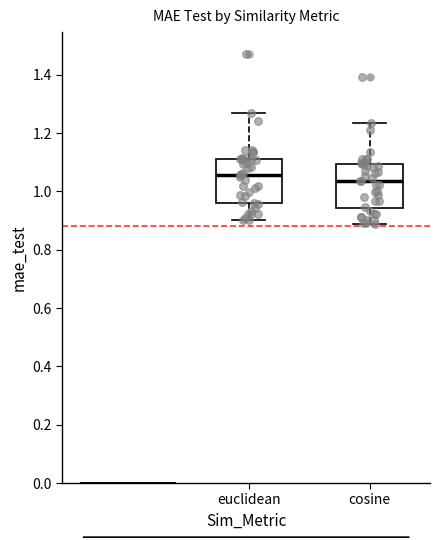

Reading left to right, read every box against the y-axis: the position of its median line, the range the box covers, and the ends of its whiskers. The values are not printed on the chart, so give them approximately, as read against the axis.

euclidean: median 1.06, box 0.96 to 1.12, whiskers 0.90 to 1.26
cosine: median 1.04, box 0.94 to 1.10, whiskers 0.88 to 1.24